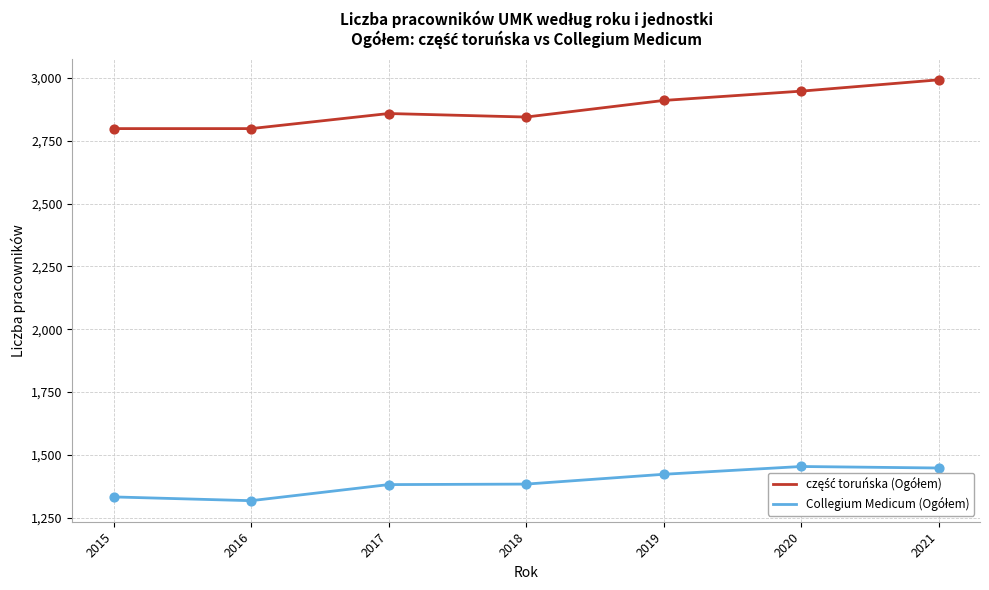

At how many categories does at least one series exceed 1832?

7